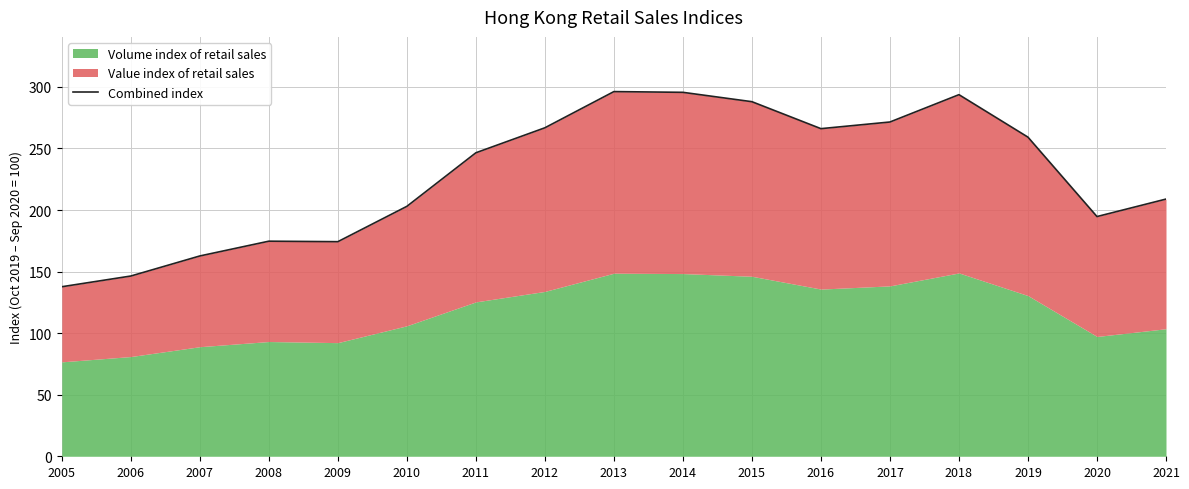

Reading right to left, list all the values displayed in this chart.

2021=208.9	2020=194.7	2019=259.2	2018=293.7	2017=271.5	2016=266.1	2015=288.0	2014=295.6	2013=296.2	2012=266.8	2011=246.5	2010=203.0	2009=174.3	2008=174.7	2007=162.7	2006=146.4	2005=137.7